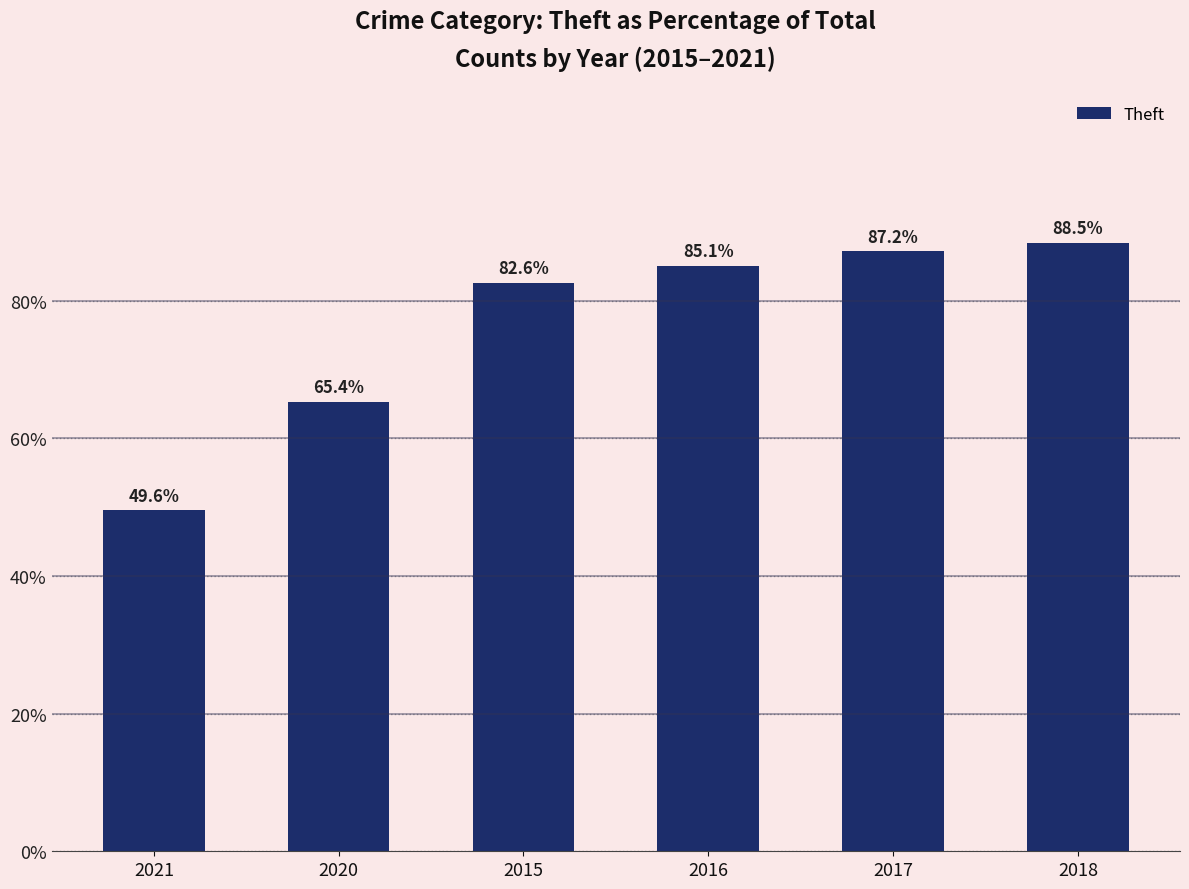

True or false: the data shows 29.7 at 2017.

False